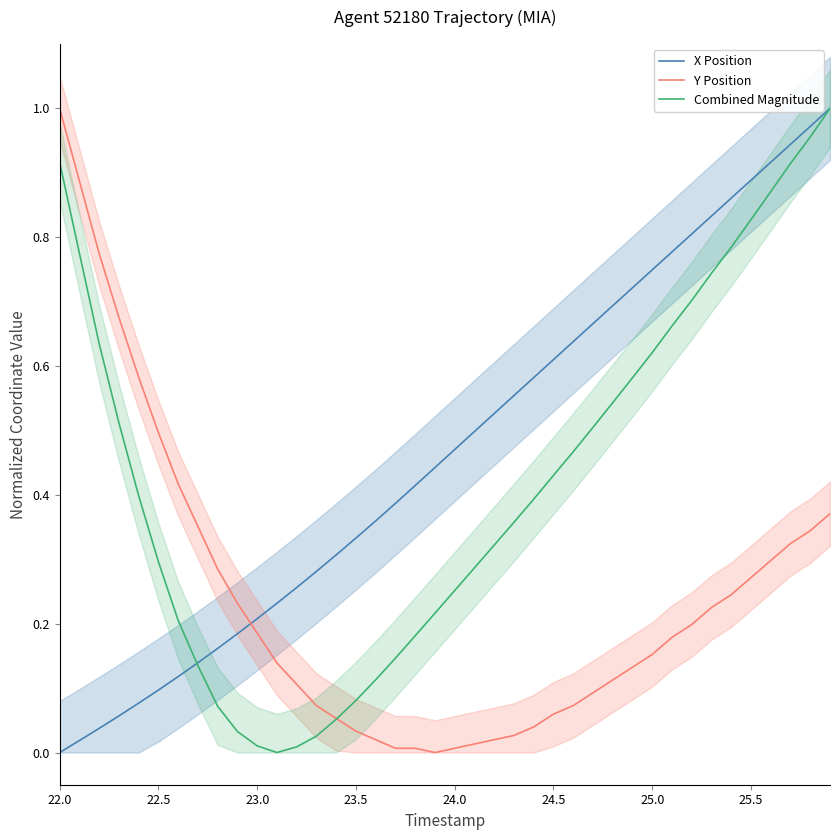

Which series has the largest range (max minus min)?

X Position